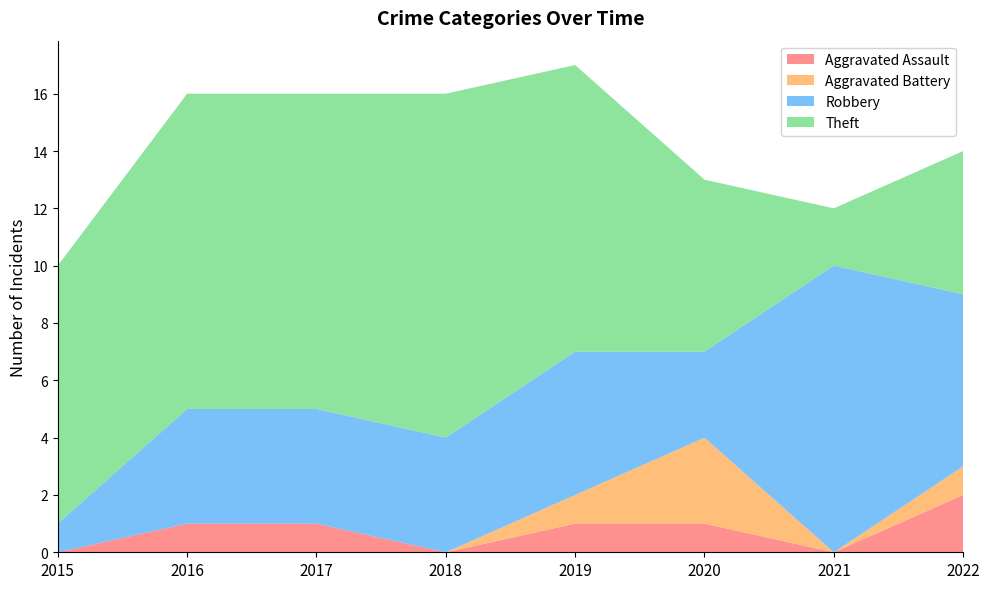

Reading right to left, extract all data points from this chart.

Aggravated Assault: 2022=2	2021=0	2020=1	2019=1	2018=0	2017=1	2016=1	2015=0
Aggravated Battery: 2022=1	2021=0	2020=3	2019=1	2018=0	2017=0	2016=0	2015=0
Robbery: 2022=6	2021=10	2020=3	2019=5	2018=4	2017=4	2016=4	2015=1
Theft: 2022=5	2021=2	2020=6	2019=10	2018=12	2017=11	2016=11	2015=9